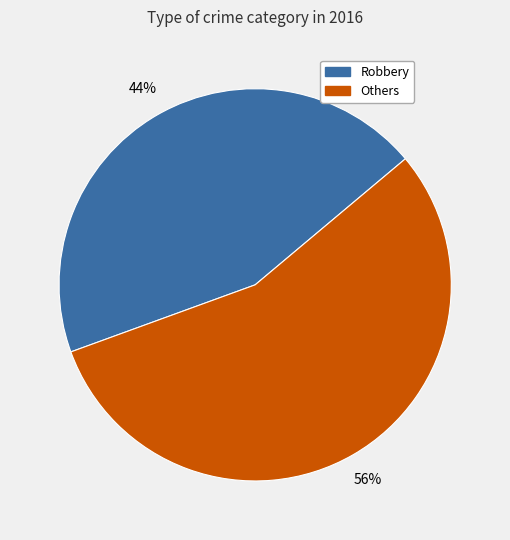

How many segments does this pie chart have?

2